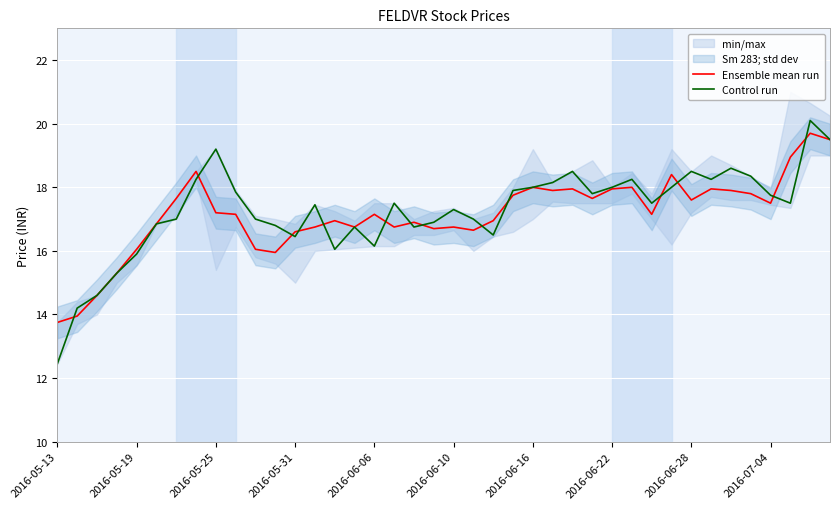

What is the highest value of the Control run series?

20.1